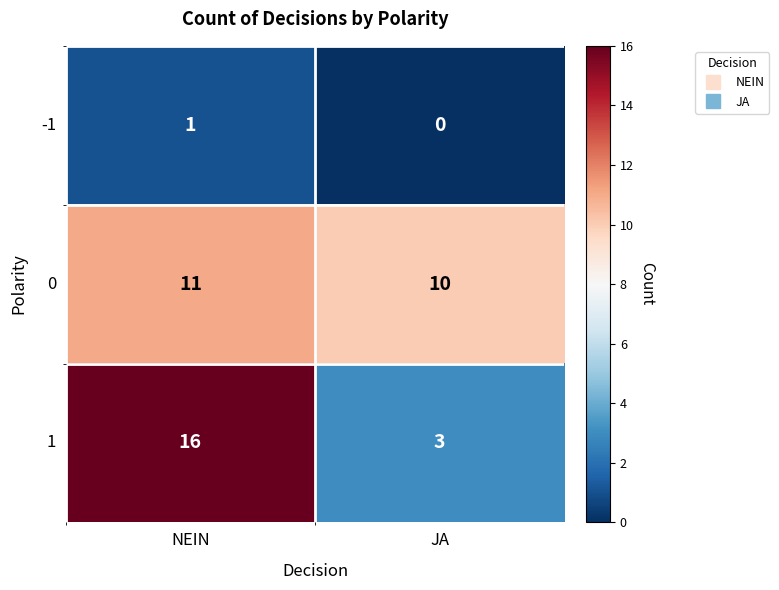

What is the maximum value shown in the chart?

16